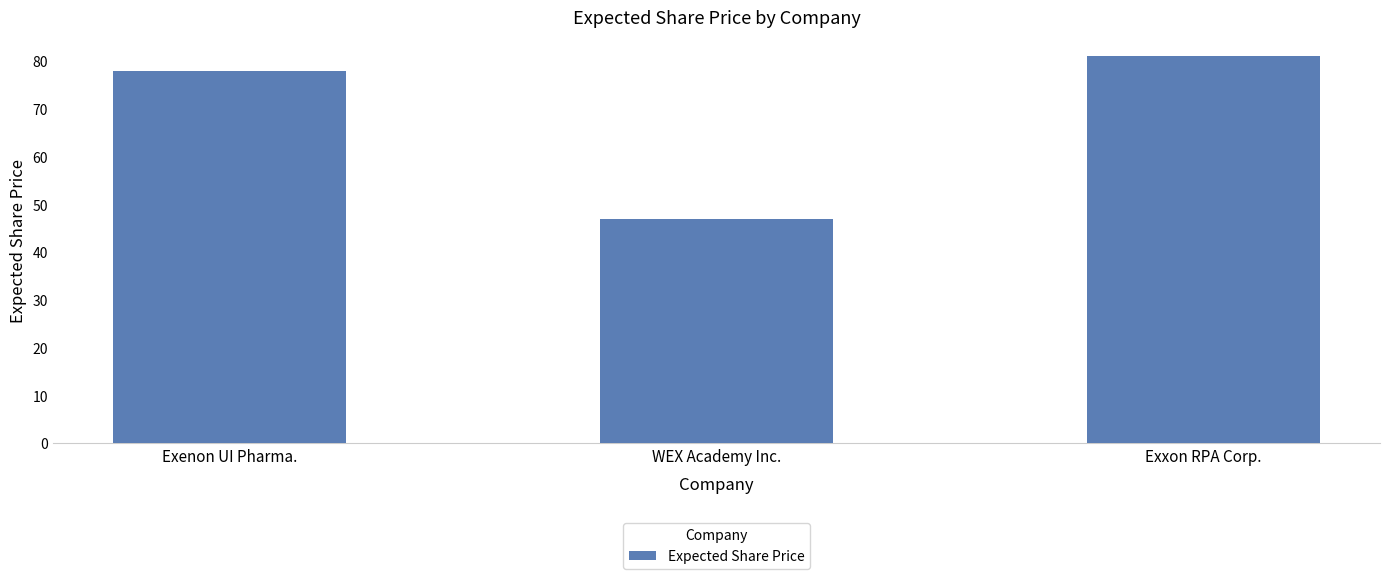

Which category has the lowest value across all series?

WEX Academy Inc.